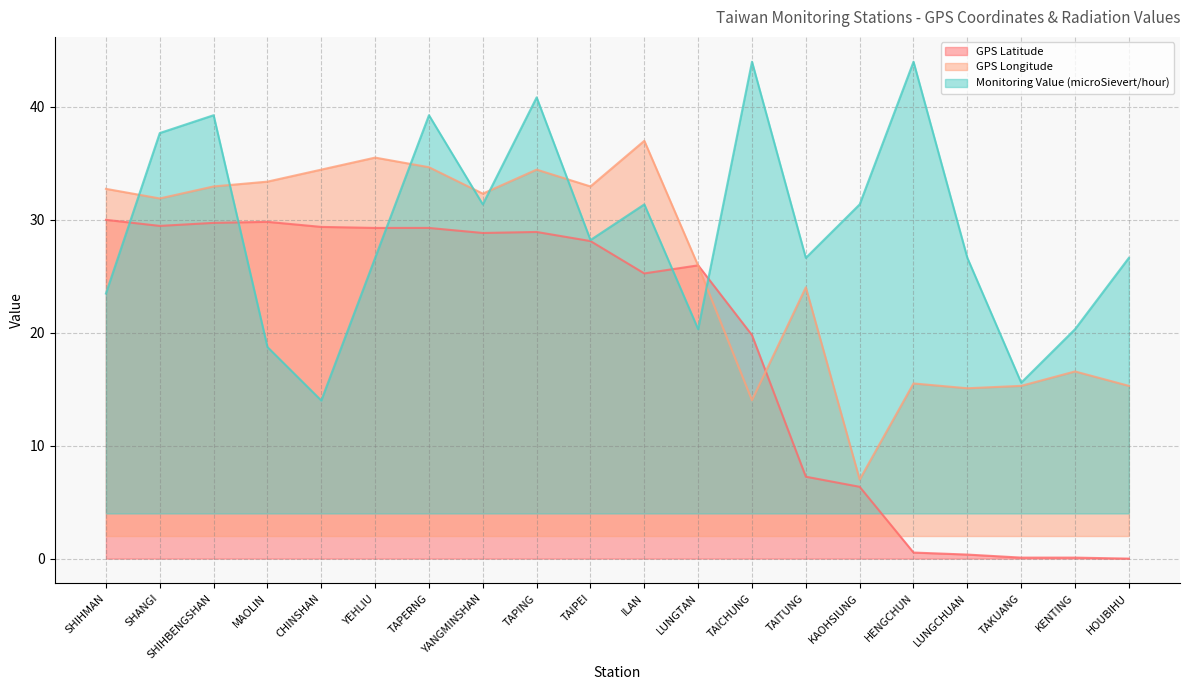

True or false: GPS Longitude has more than 1 interior local peaks.

True